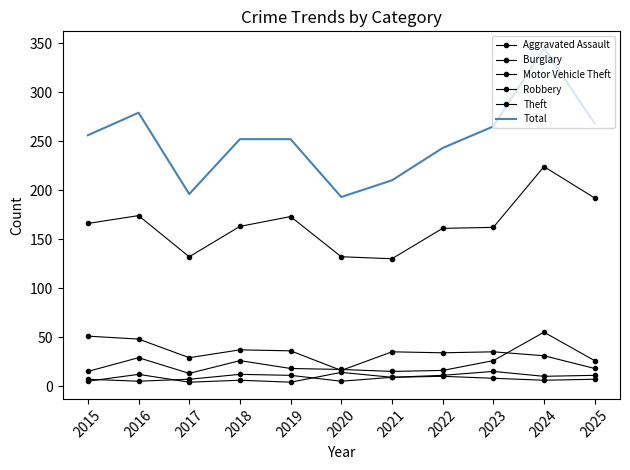

How many lines are shown in the chart?

6